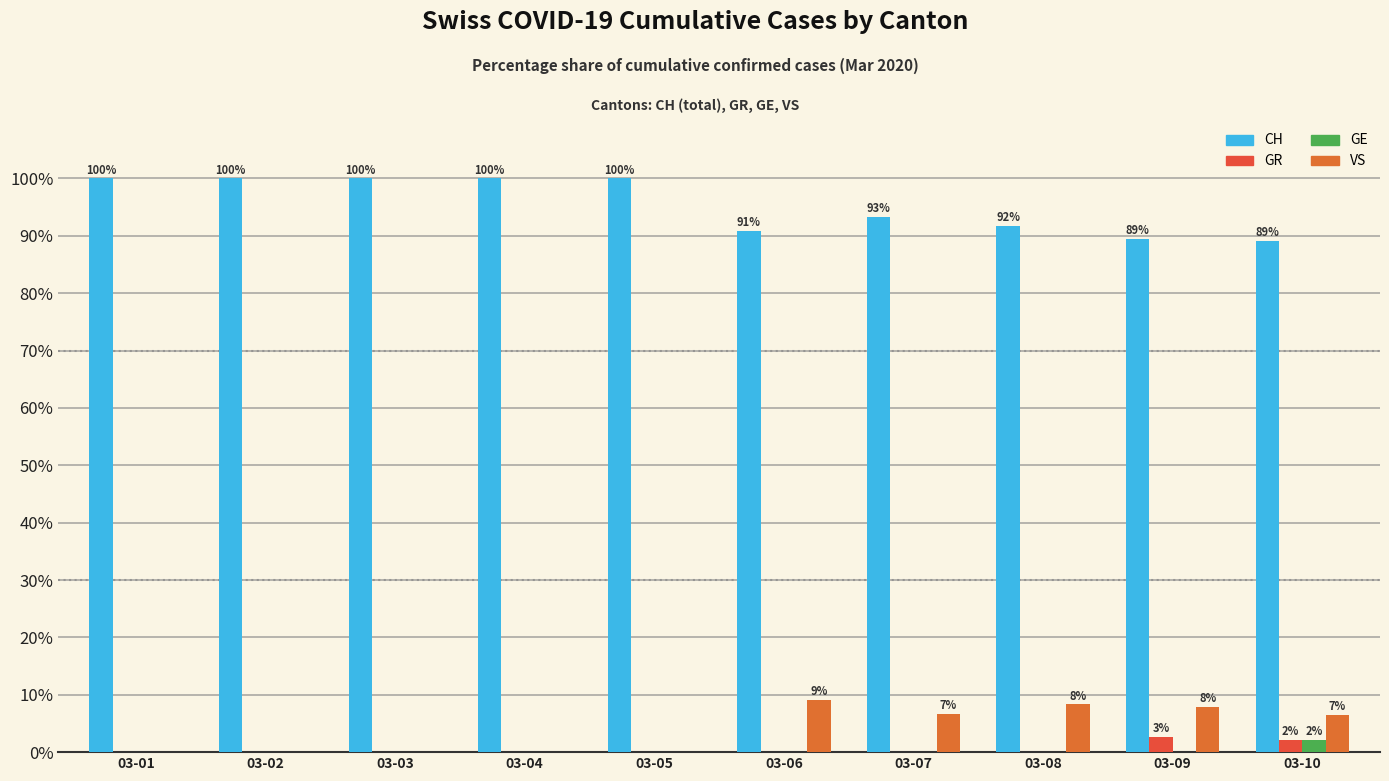

Rank the series at 03-07 from lowest to highest value.

GR, GE, VS, CH